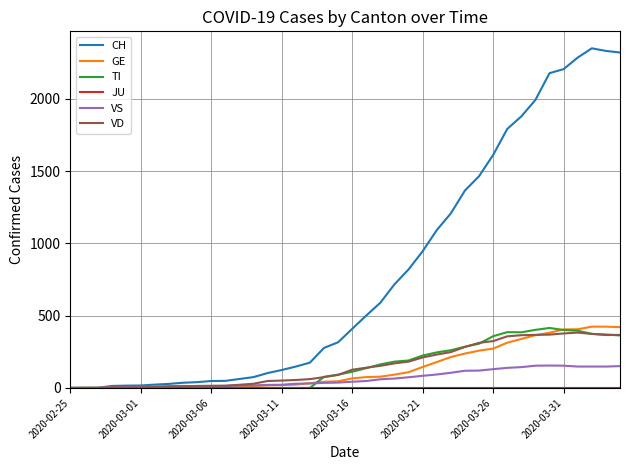

What is the maximum value shown in the chart?

2350